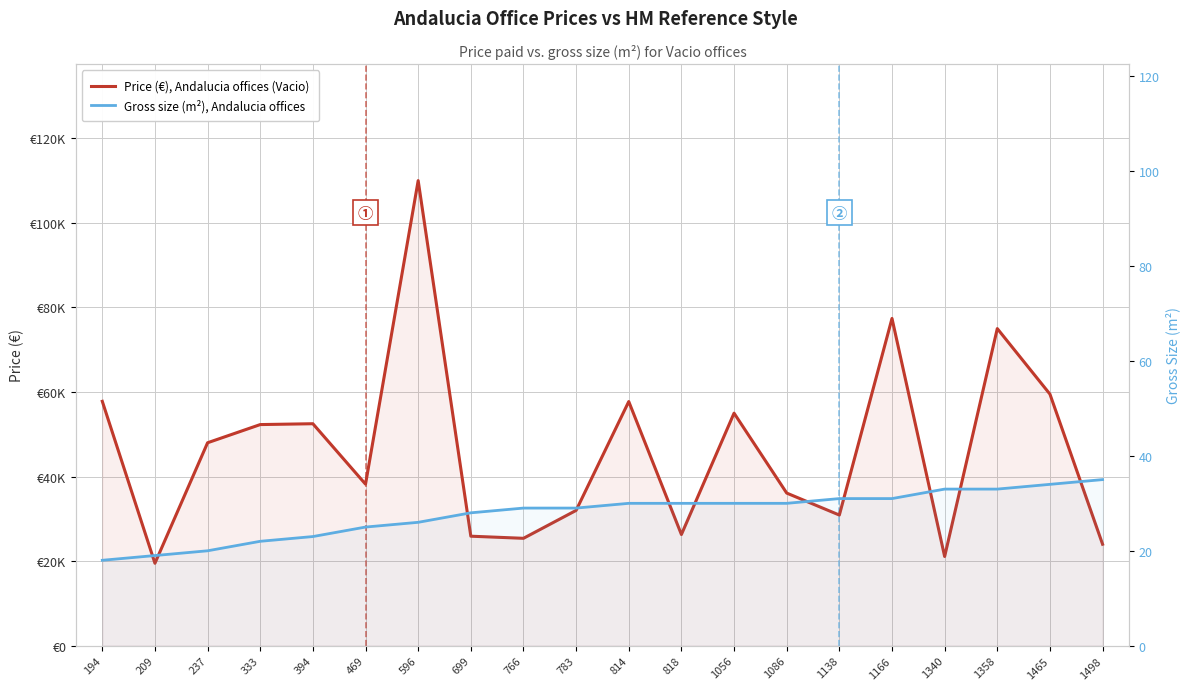

The value of Price (€), Andalucia offices (Vacio) at 596 is 110000. True or false?

True